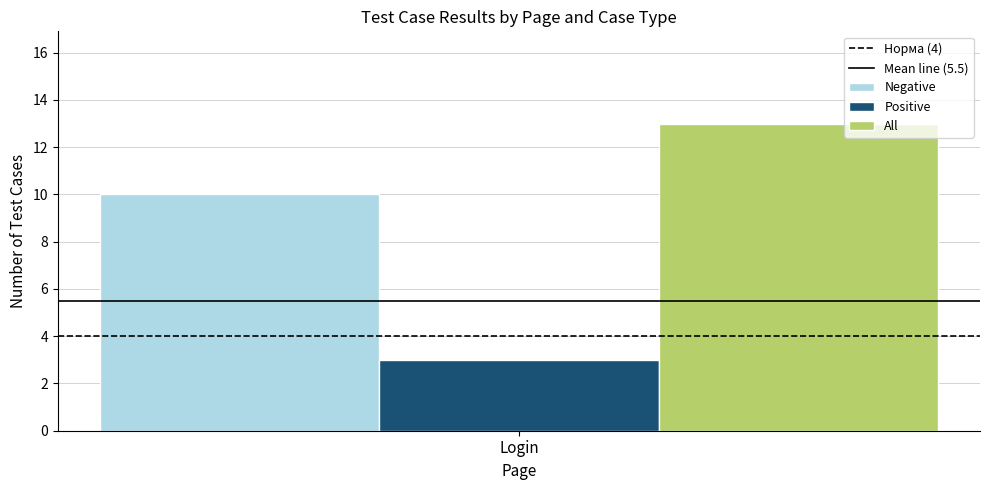

What is the maximum value for Positive?

3